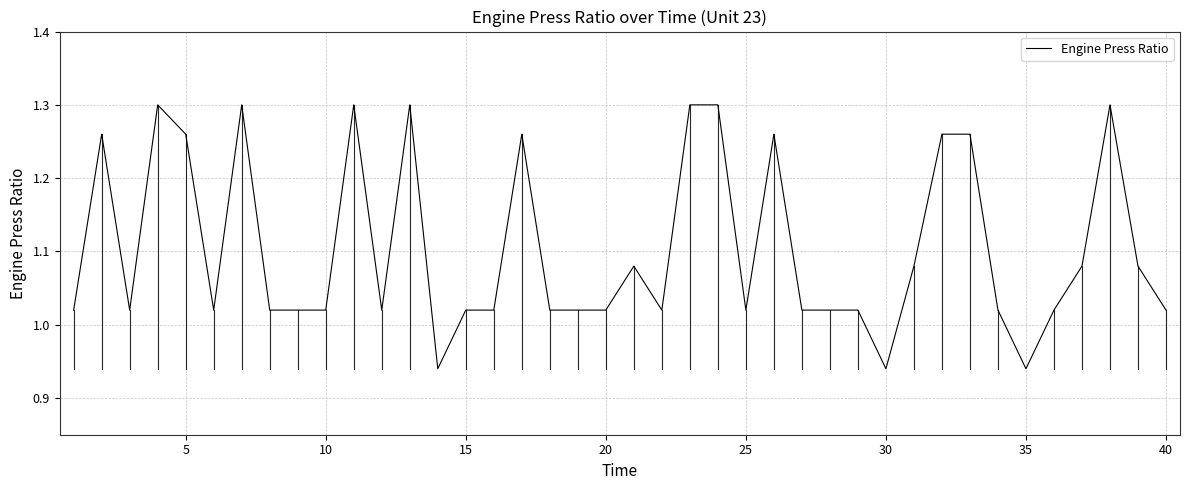

What is the difference between the maximum and minimum values?

0.4